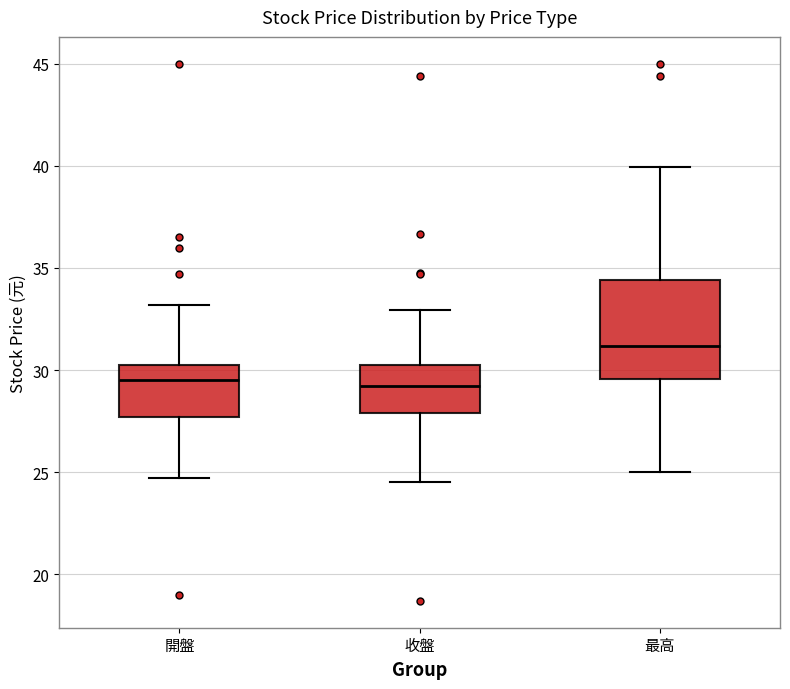

Which box has the highest median line?

最高